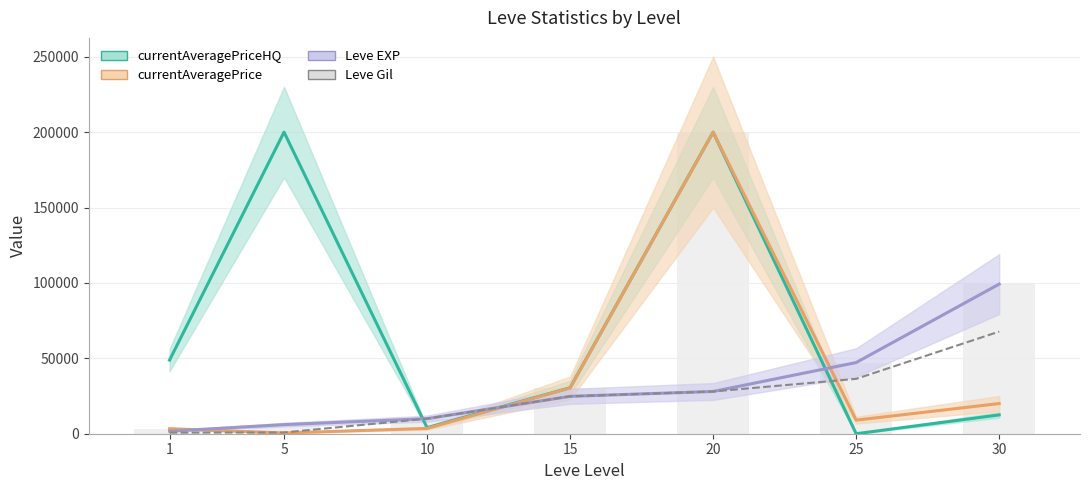

How many groups of bars are there?

7